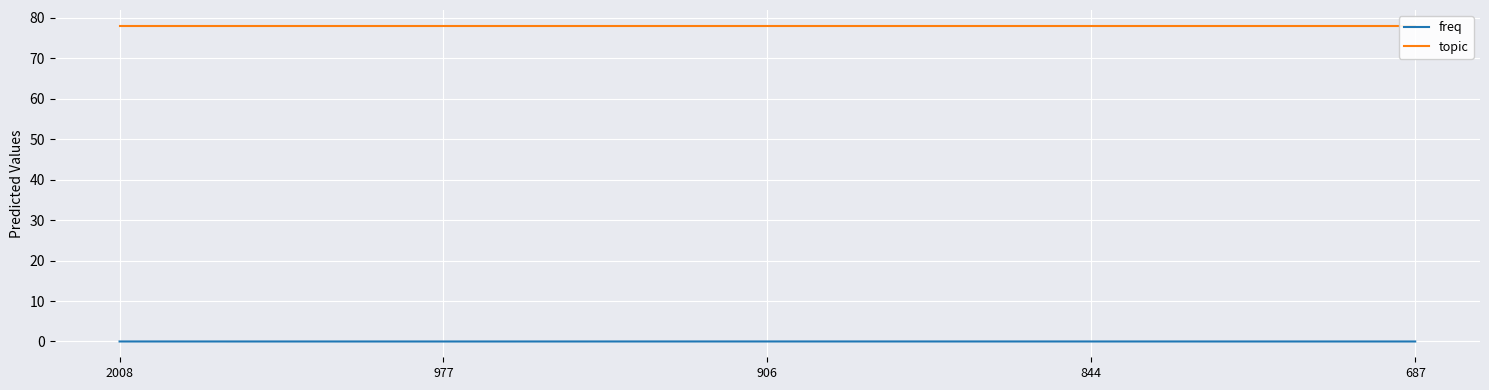

At which label is topic closest to 78?

2008